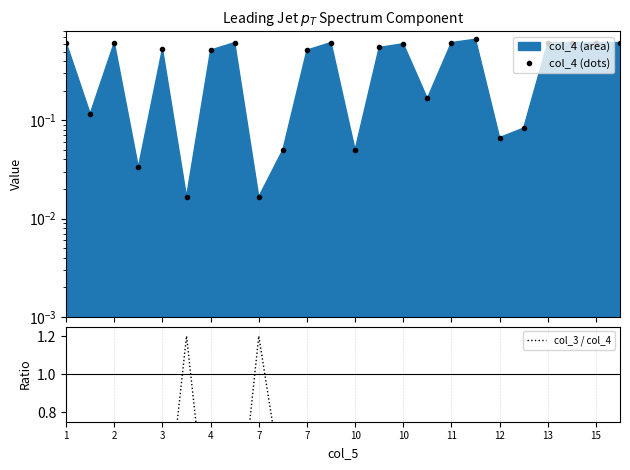

At how many categories does at least one series exceed 0?

24